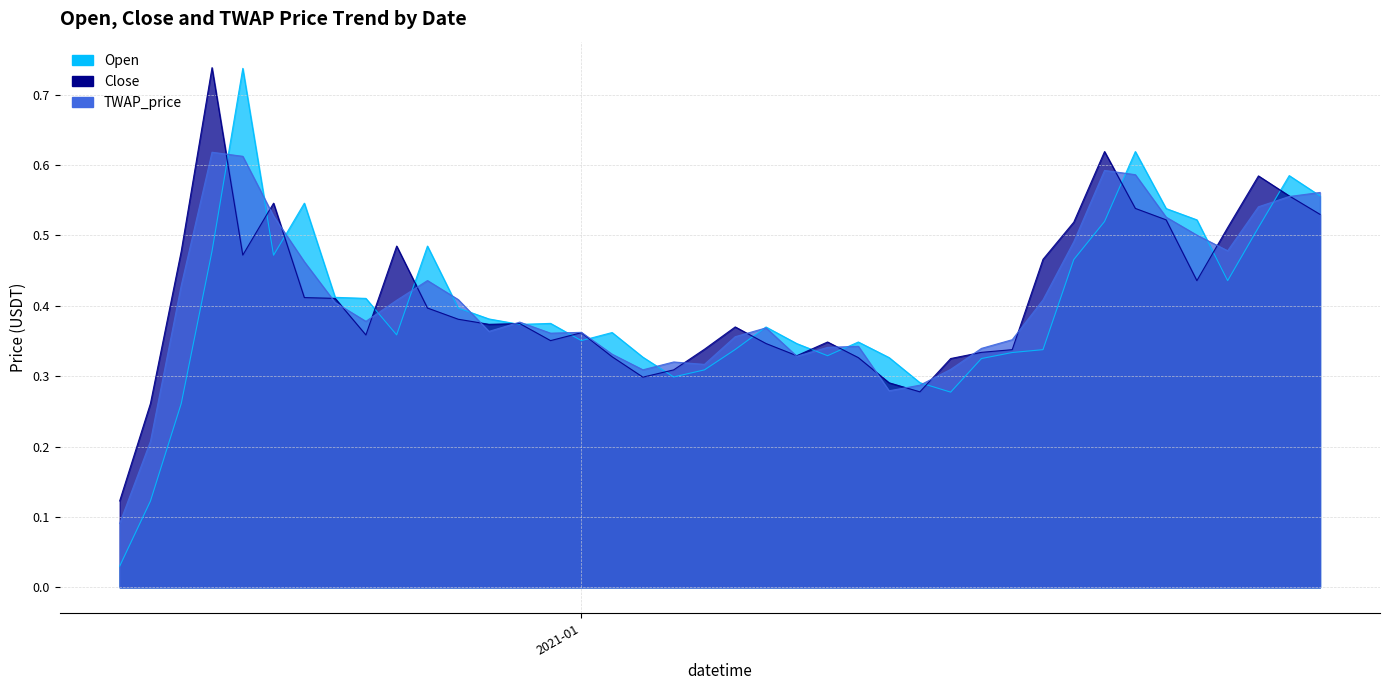

Which series has the widest spread of values?

Open